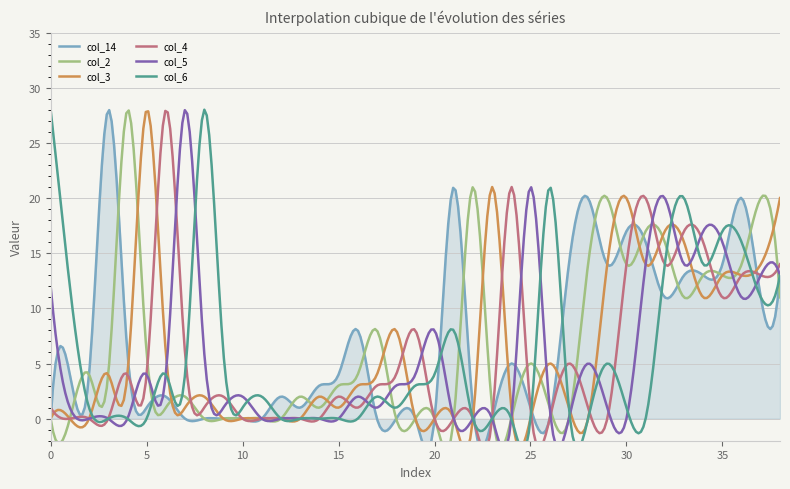

Where is the first local maximum for col_6?

8